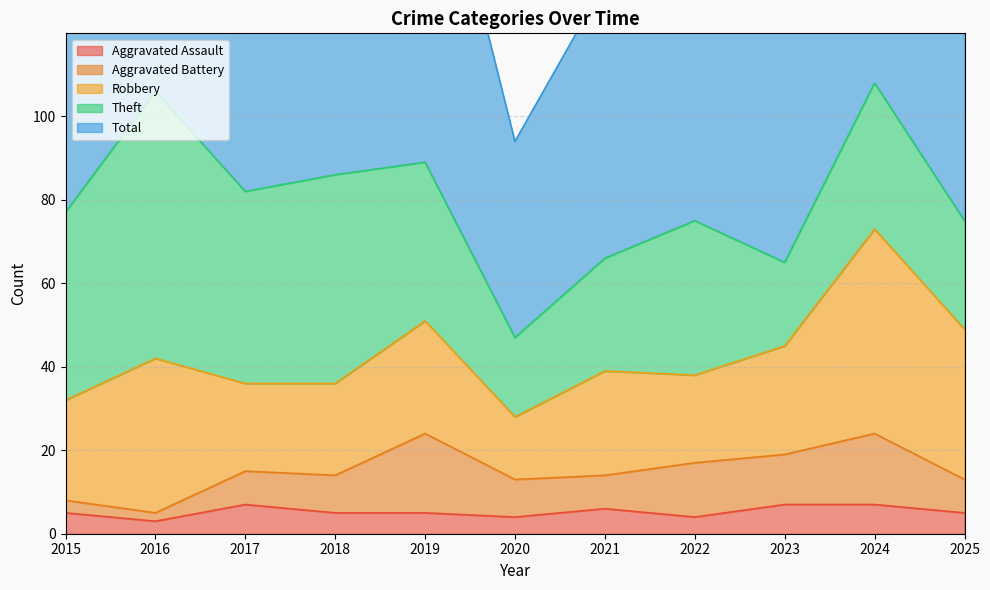

True or false: Aggravated Assault and Total intersect in this chart.

False